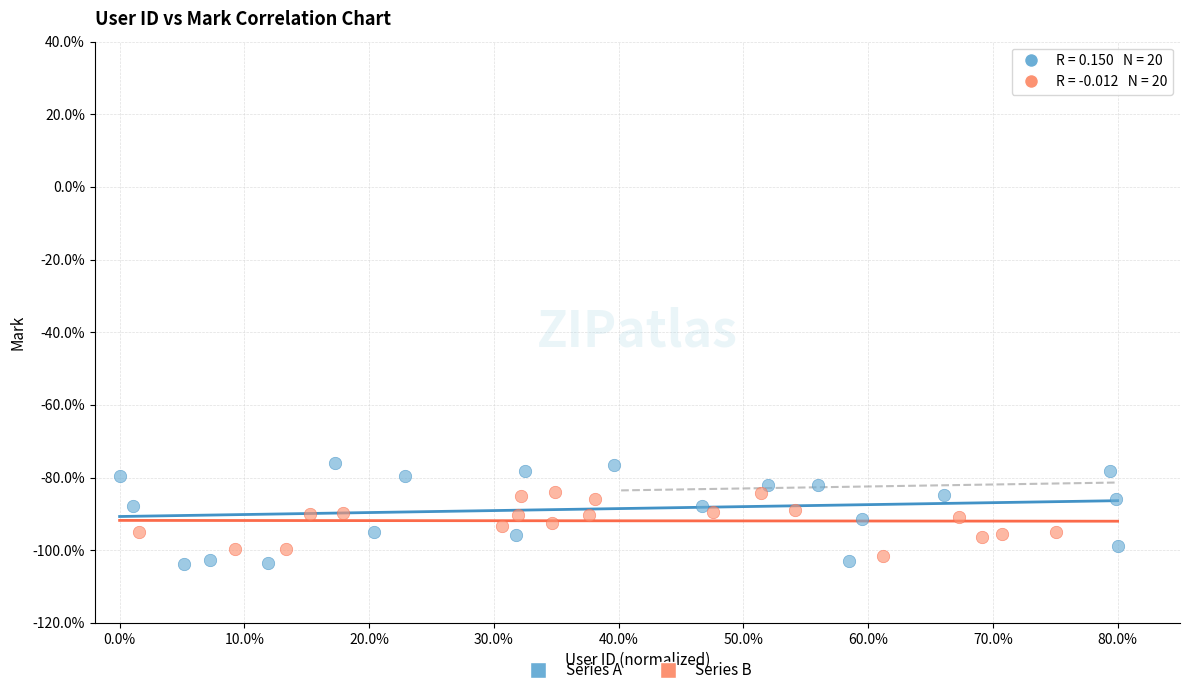

Which series has the largest Y range (max minus min)?

Series A